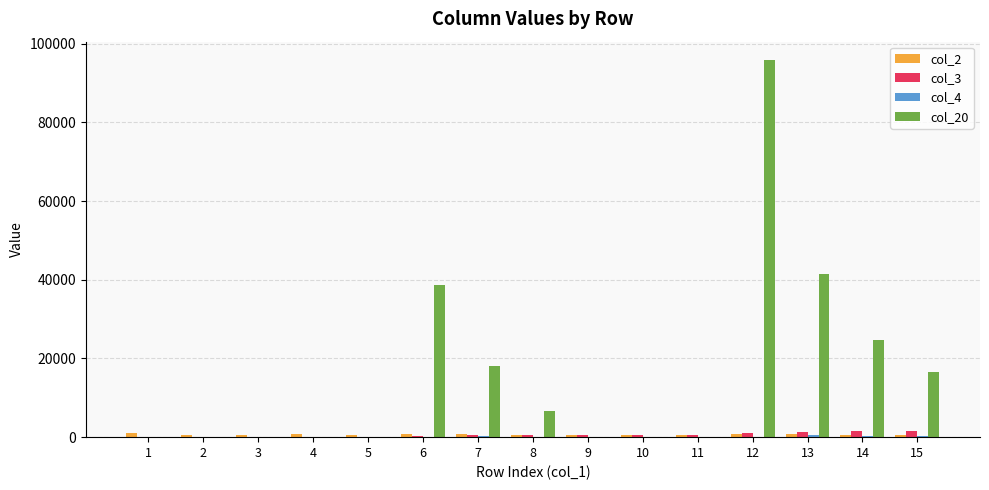

Which series has the largest total across all categories?

col_20